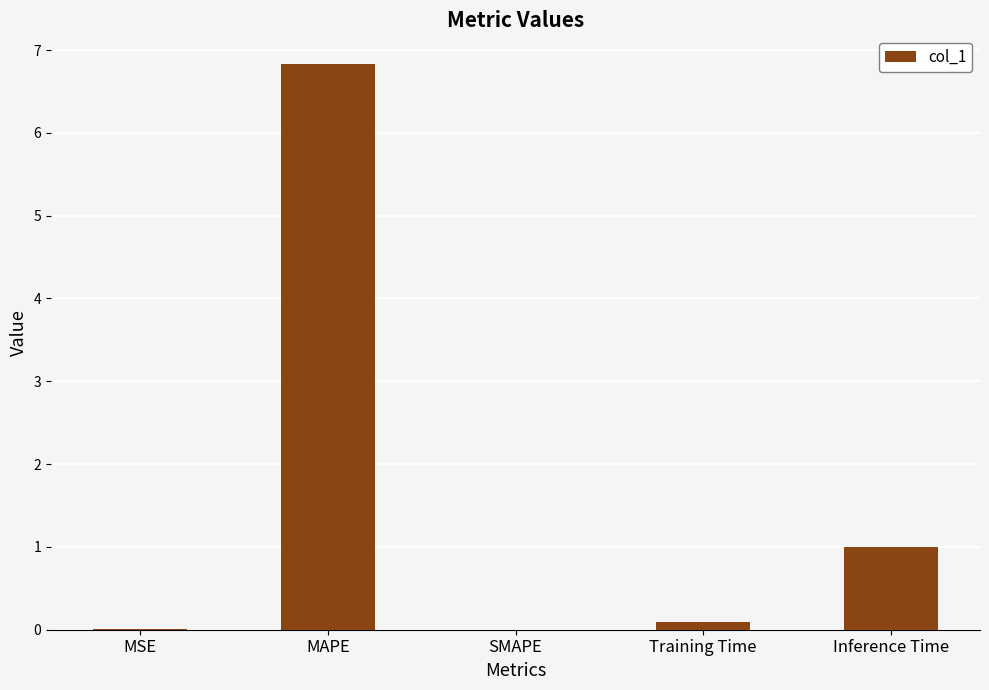

Between Inference Time and MAPE, which is larger?

MAPE